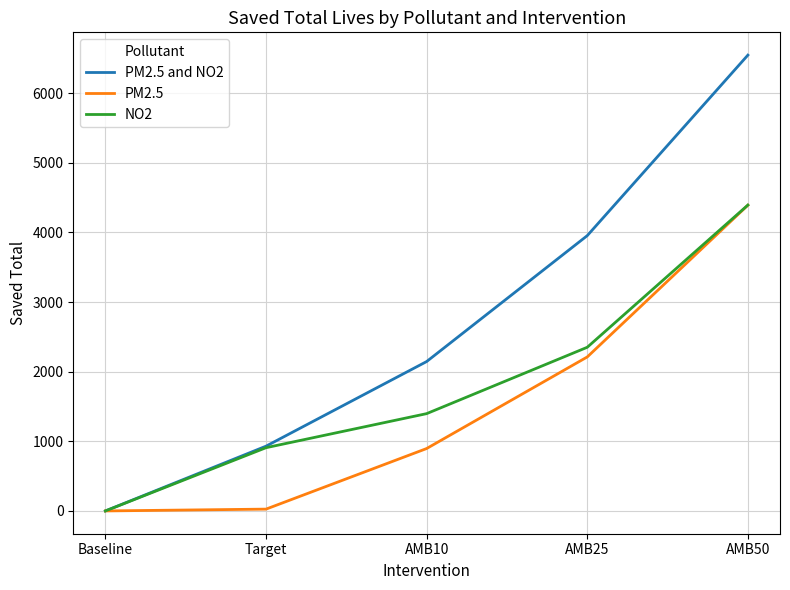

Does the chart have visible grid lines?

Yes